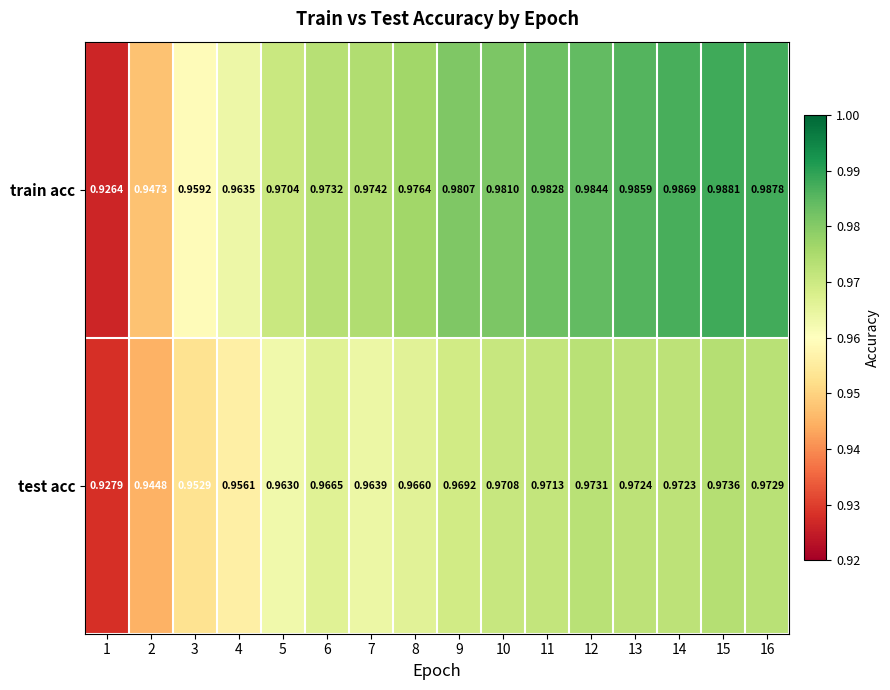

Which series has the largest total across all categories?

train acc